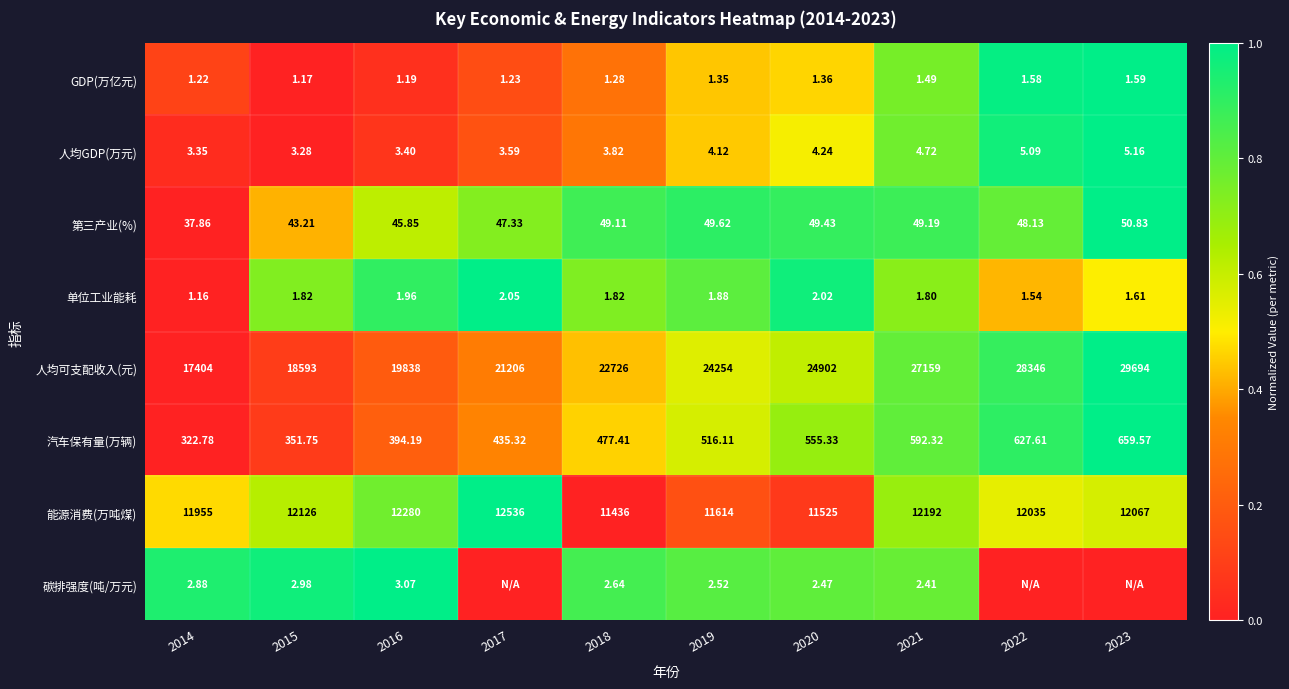

Between 2018 and 2022, which is larger?

2022